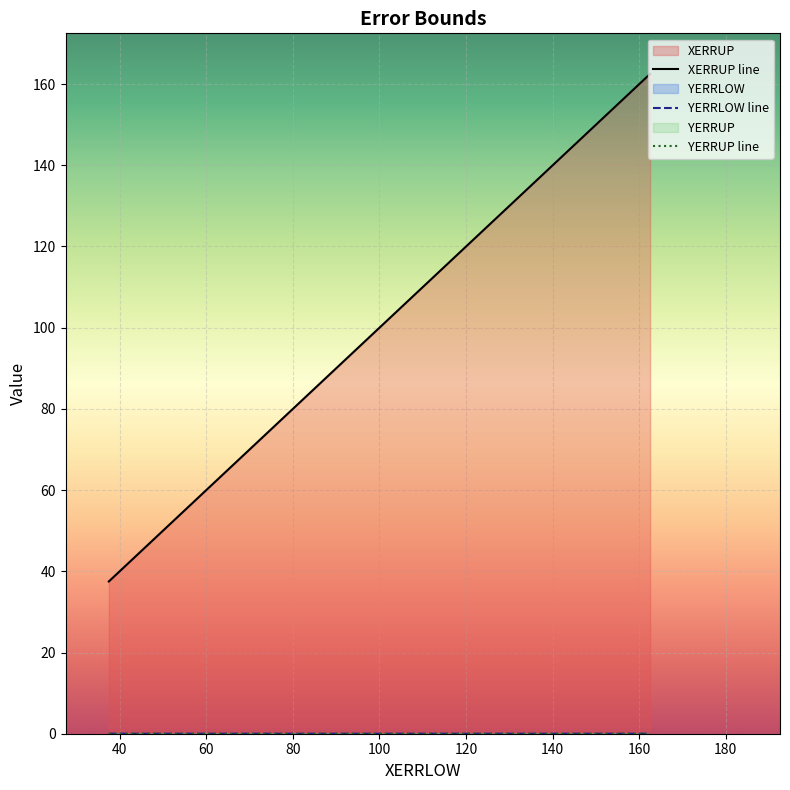

Rank the series by their maximum value, from lowest to highest.

YERRLOW, YERRUP, XERRUP